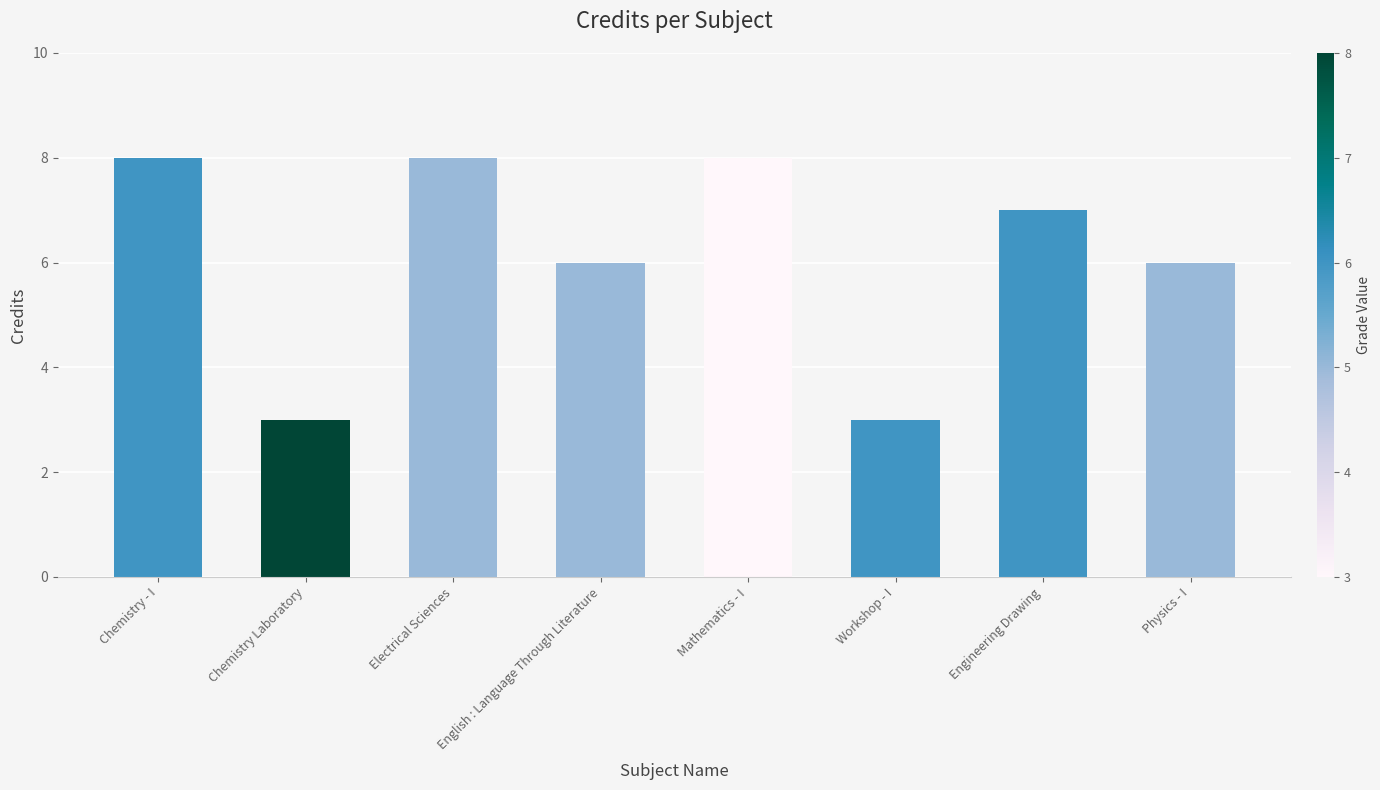

Reading left to right, what are all the values shown in this chart?

8	3	8	6	8	3	7	6